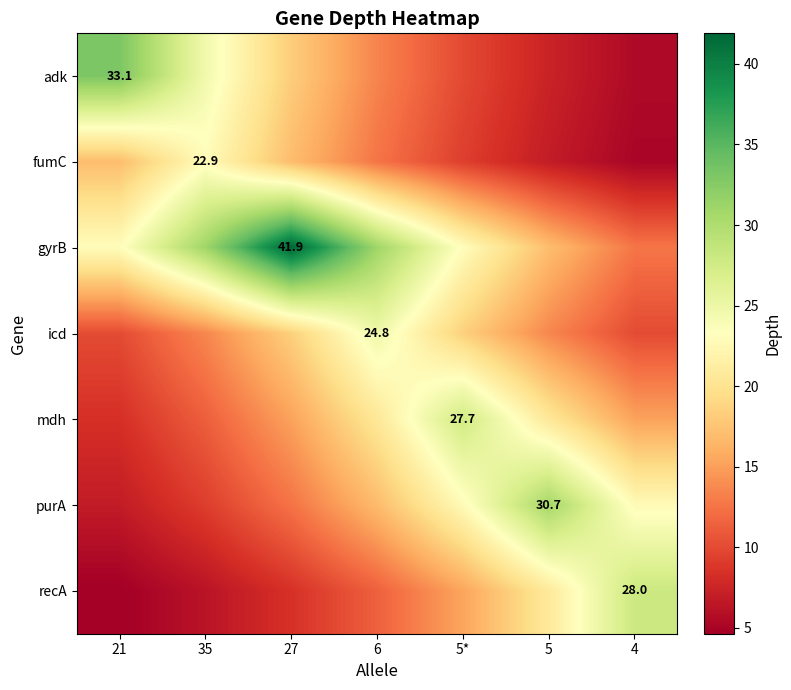

Which series has the largest total across all categories?

gyrB